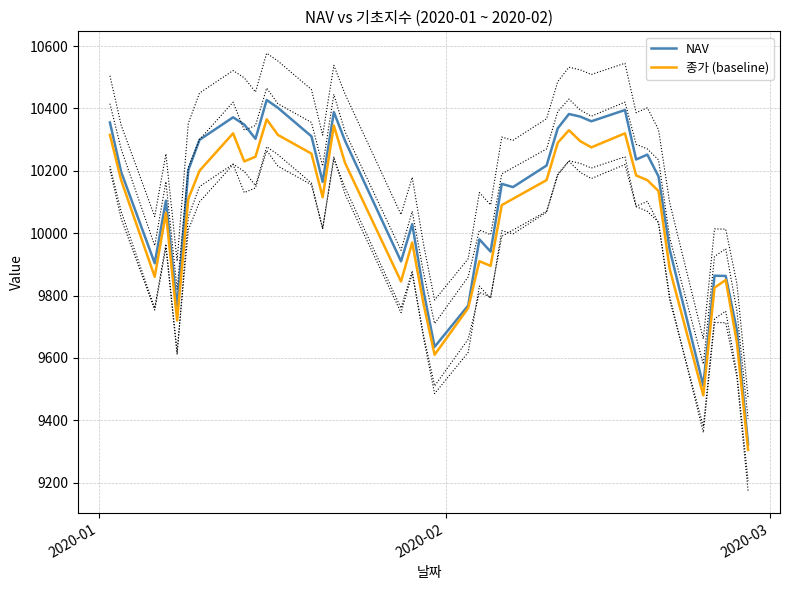

What is the highest value of the 종가 (baseline) series?

10365.0